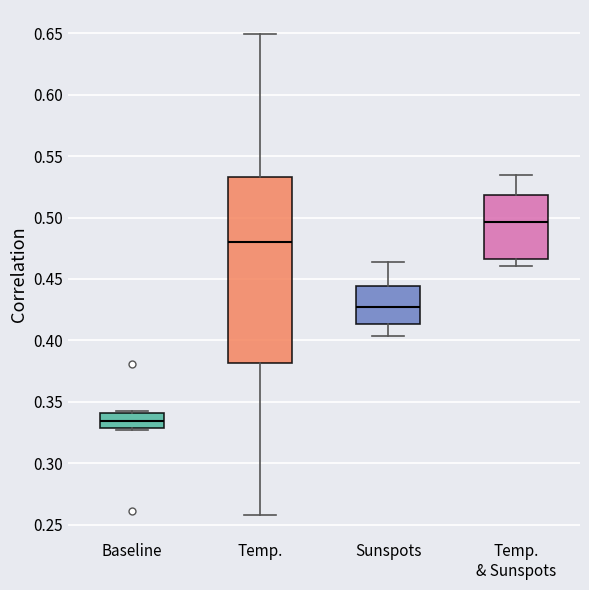

Reading left to right, transcribe this box plot: for each box, give where its median line is, the range the box spans, and where its two whiskers end, as read against the y-axis. The values are not printed on the chart, so give them approximately, as read against the axis.

Baseline: median 0.335, box 0.330 to 0.340, whiskers 0.325 to 0.345
Temp.: median 0.480, box 0.380 to 0.535, whiskers 0.260 to 0.650
Sunspots: median 0.425, box 0.415 to 0.445, whiskers 0.405 to 0.465
Temp. & Sunspots: median 0.495, box 0.465 to 0.520, whiskers 0.460 to 0.535